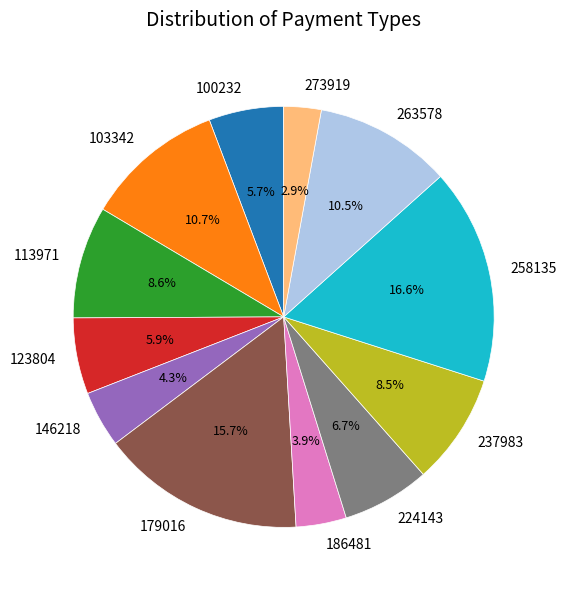

Which category has the smallest portion of the pie?

273919